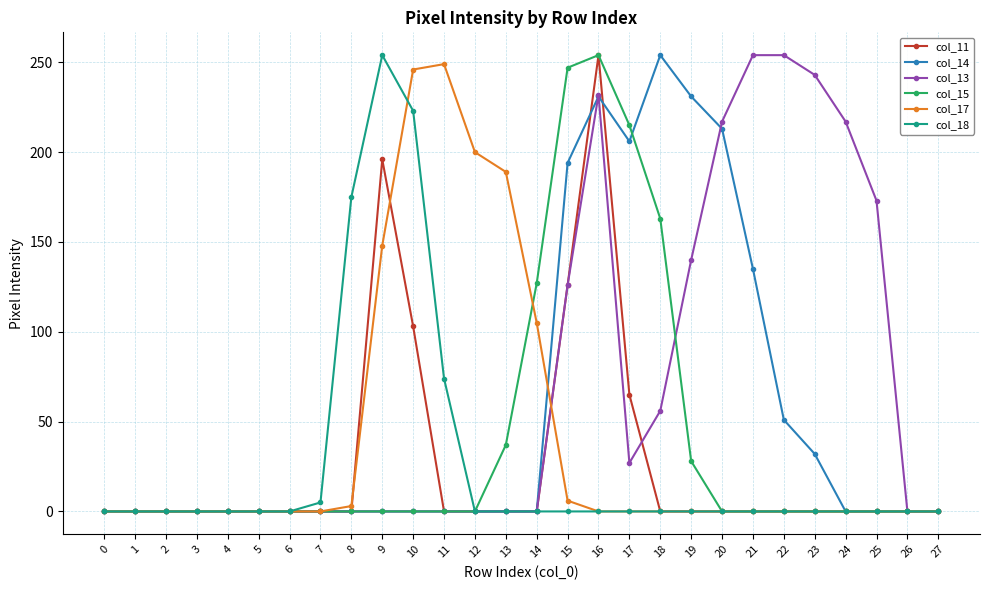

The col_13 series shows -158 at 8. True or false?

False